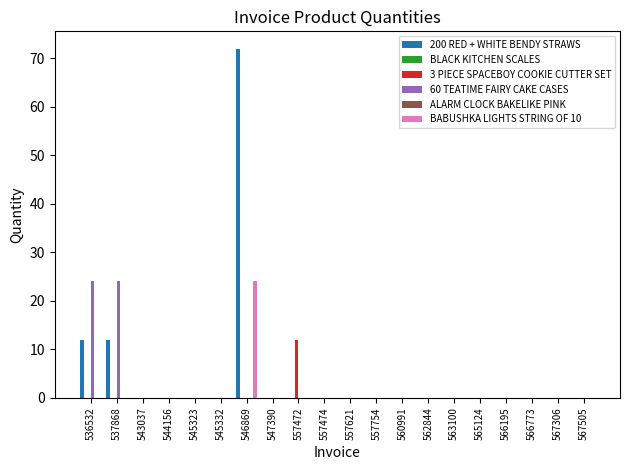

The value of 60 TEATIME FAIRY CAKE CASES at 543037 is 0. True or false?

True